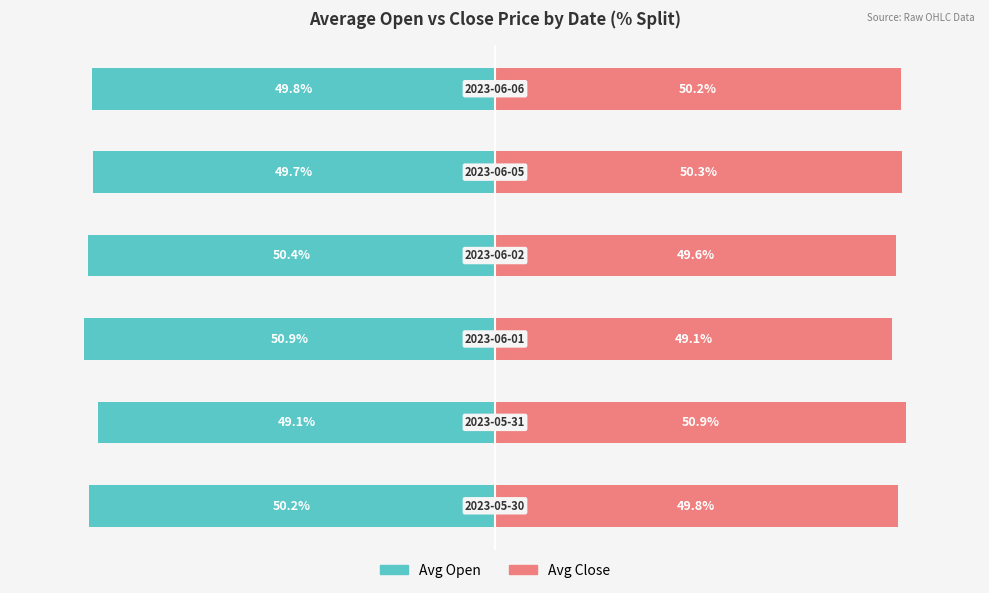

What is the value of the Avg Open bar at the 2nd from the left?

-49.1